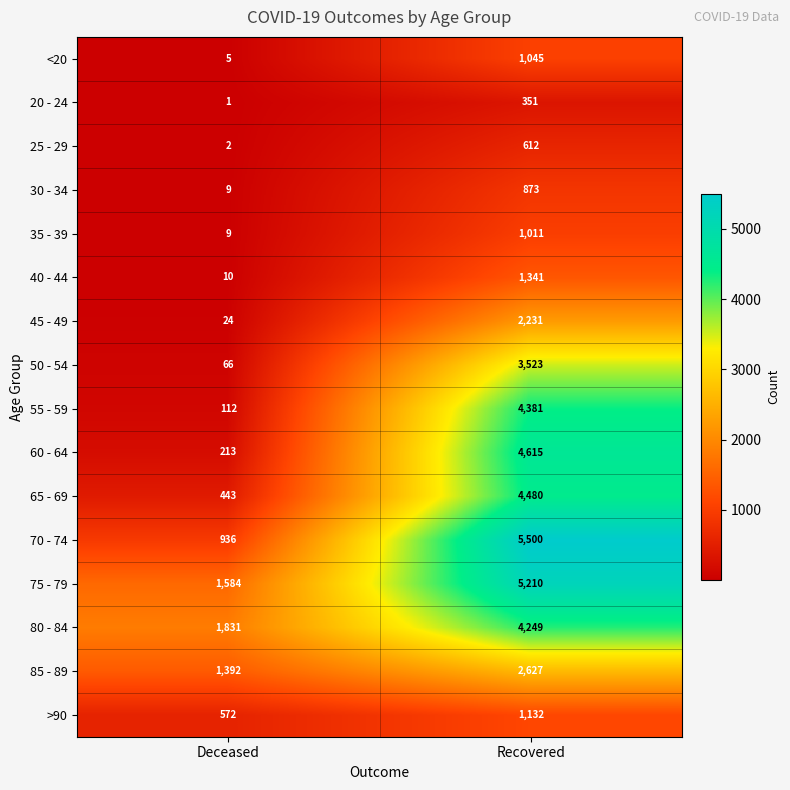

True or false: 45 - 49 has a value of 24 at Deceased.

True